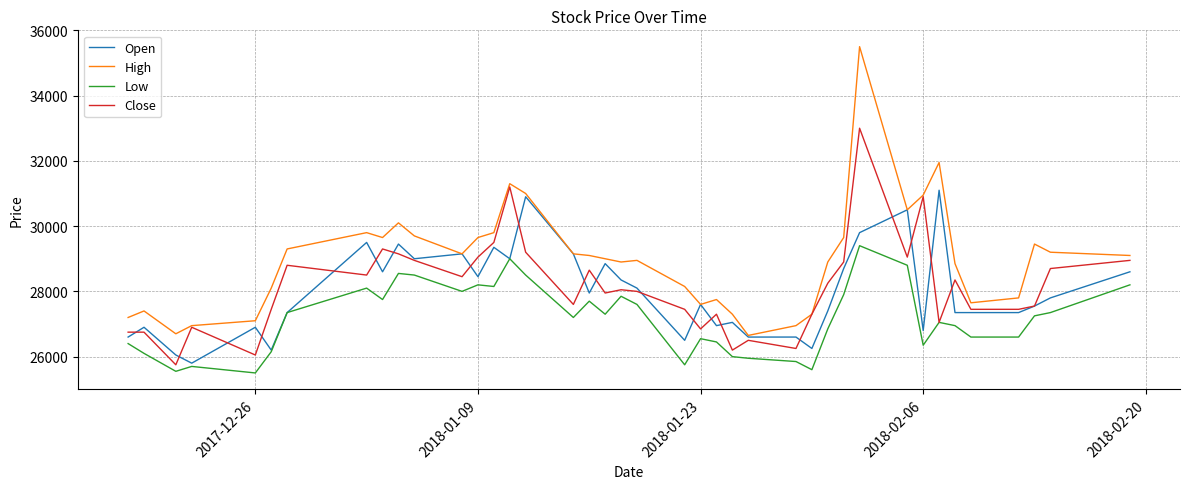

Which series has the largest total across all categories?

High